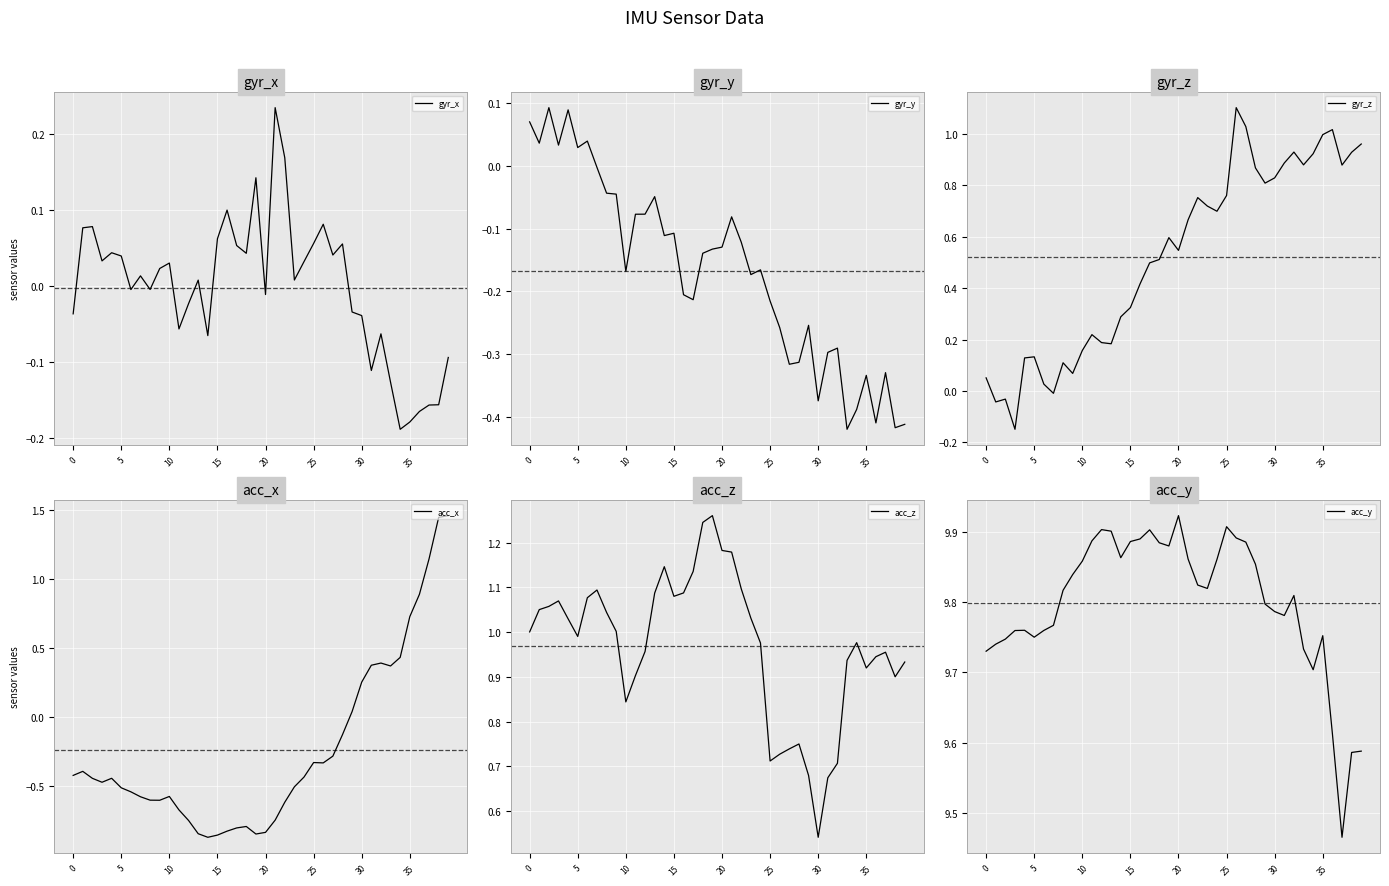

At which category is the sum across all series the highest?

39